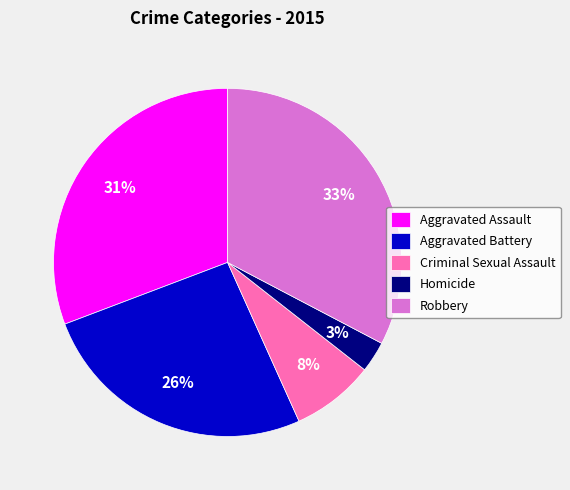

Which has a higher value, Robbery or Criminal Sexual Assault?

Robbery